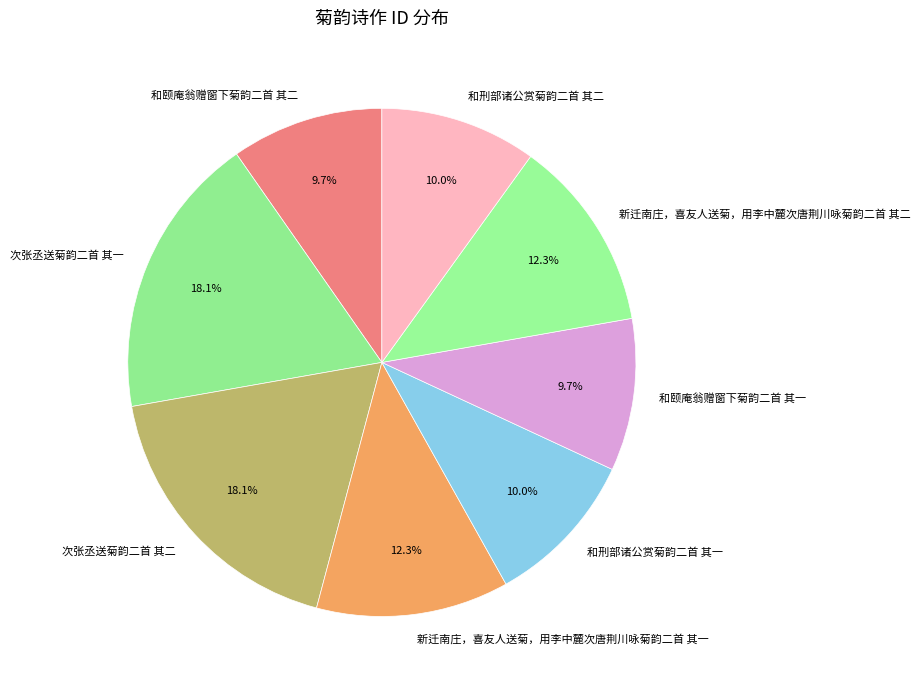

To the nearest percent, what is the average slice percentage?

12%